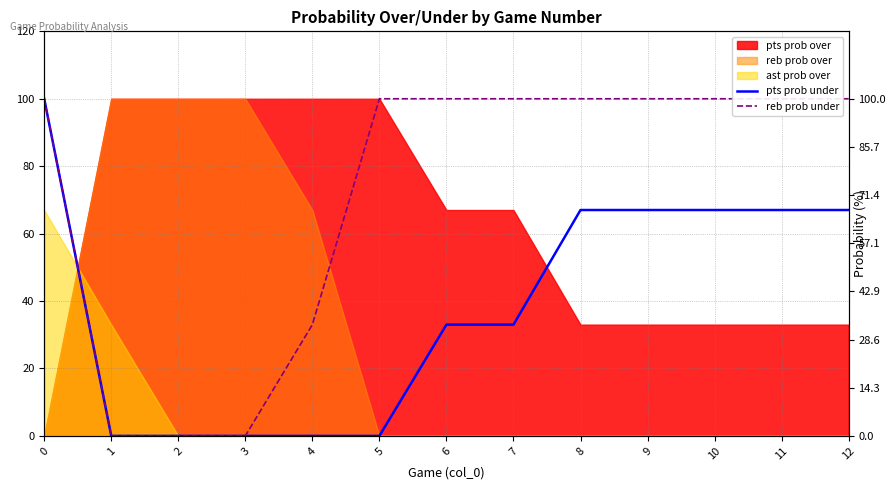

What is the difference between the highest and lowest values at 6?

67